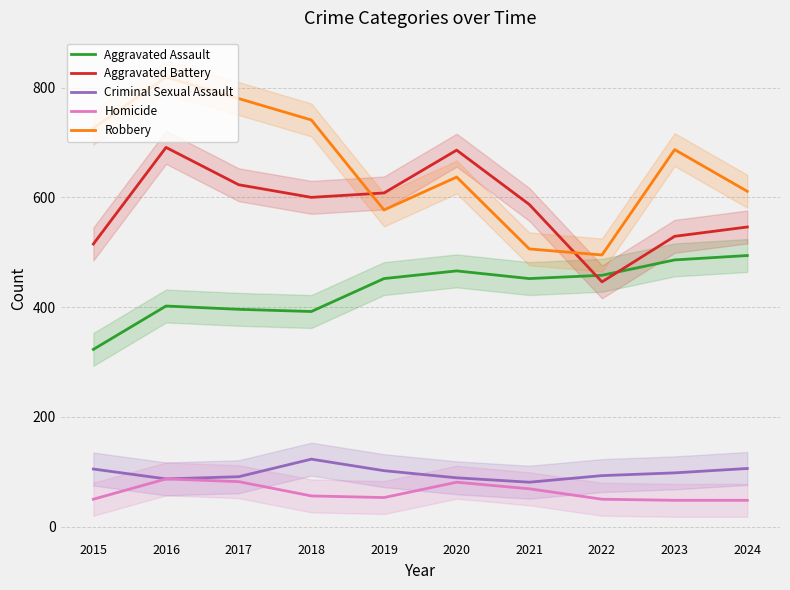

What is the highest value of the Robbery series?

819